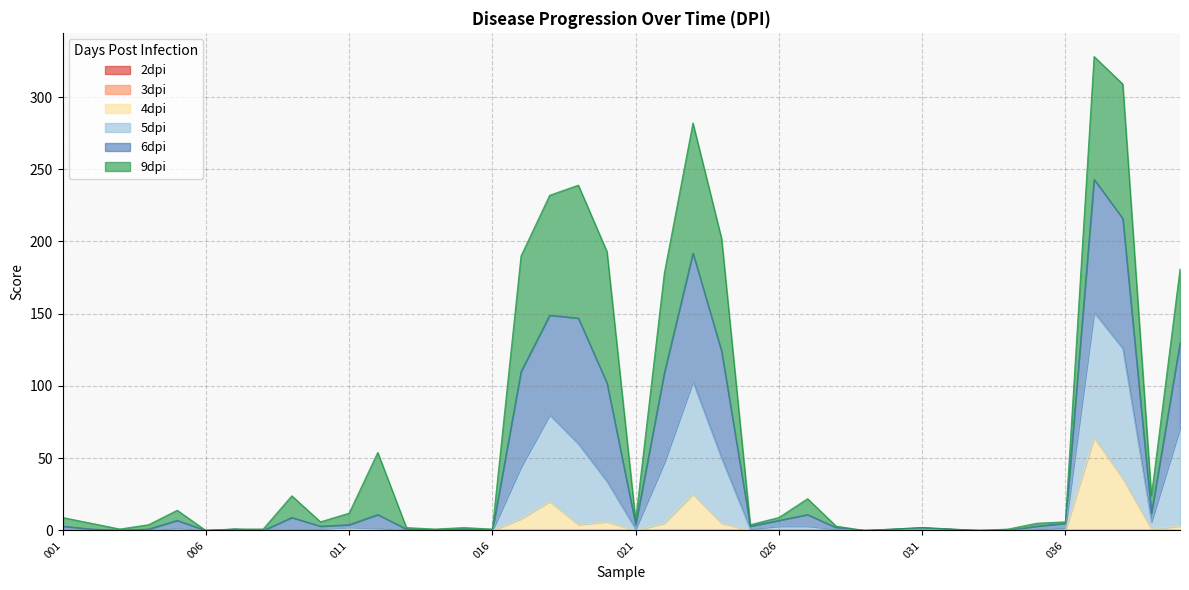

At which label does 5dpi reach its minimum?

003